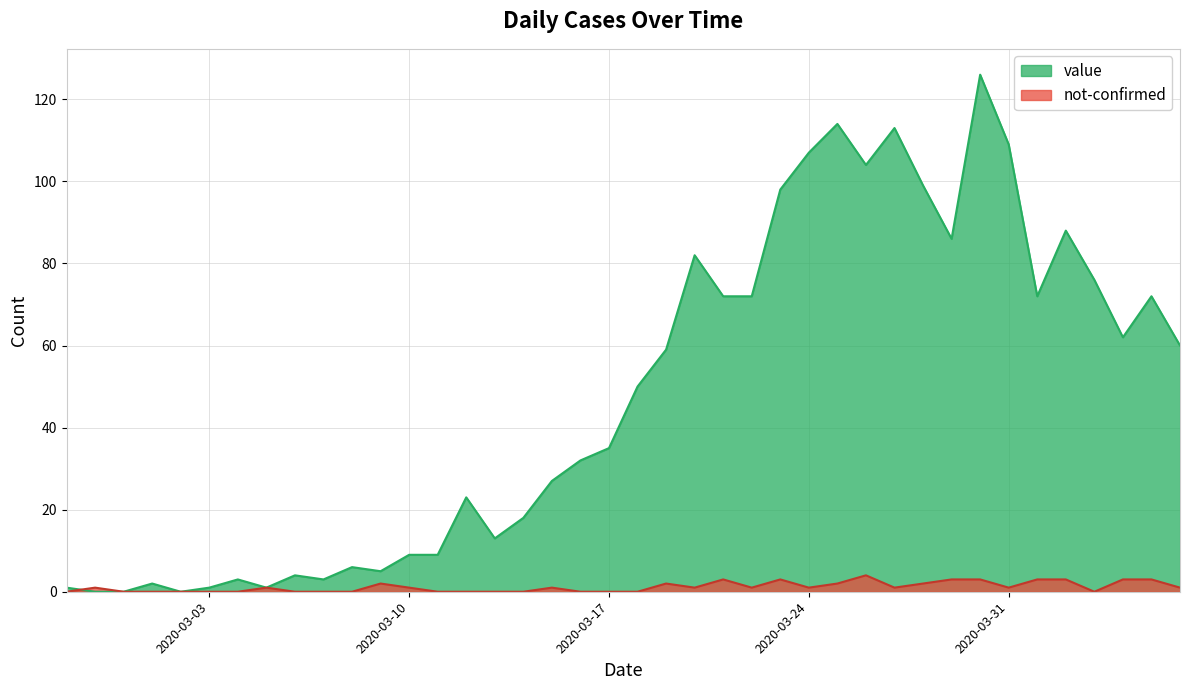

What are all the series names shown in the legend?

value, not-confirmed